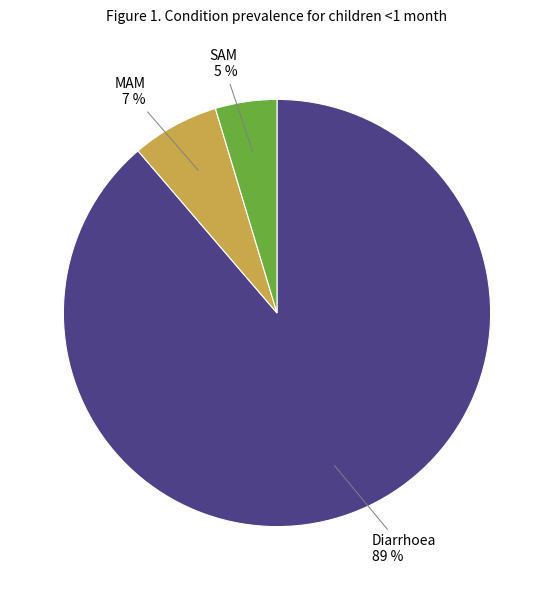

How many slices are in this pie chart?

3